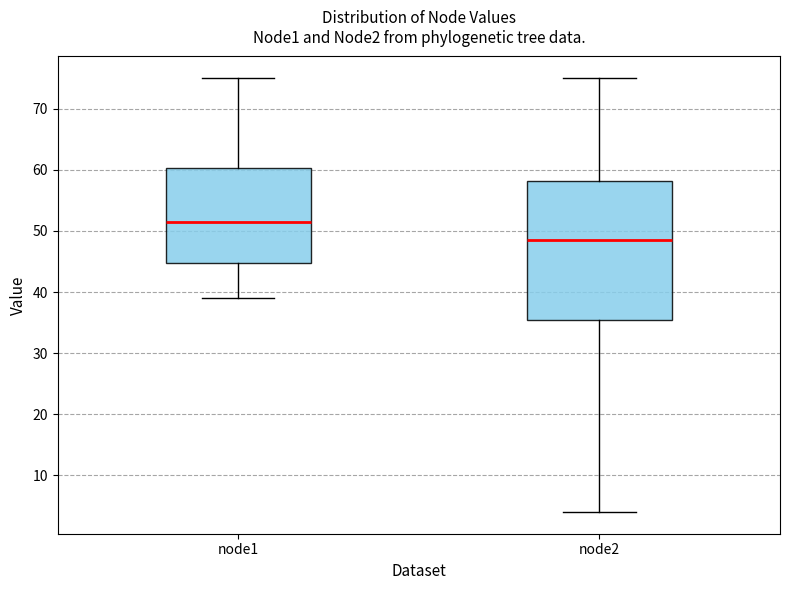

Which box's median line is the lowest?

node2